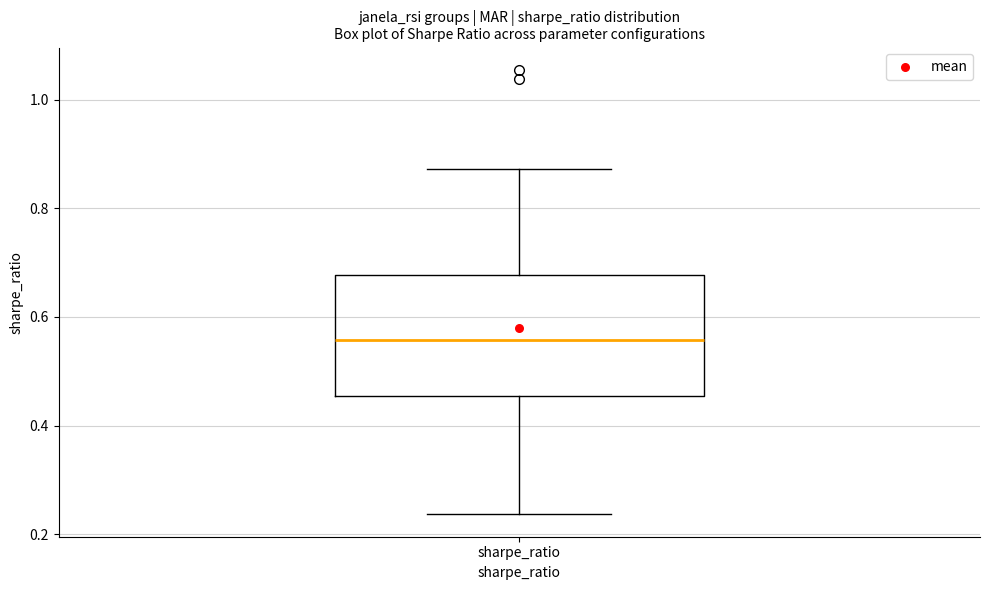

Read this box plot against the y-axis: the position of the median line, the range covered by the box, and the ends of both whiskers. The values are not printed on the chart, so give them approximately, as read against the axis.

median 0.56, box 0.46 to 0.68, whiskers 0.24 to 0.88